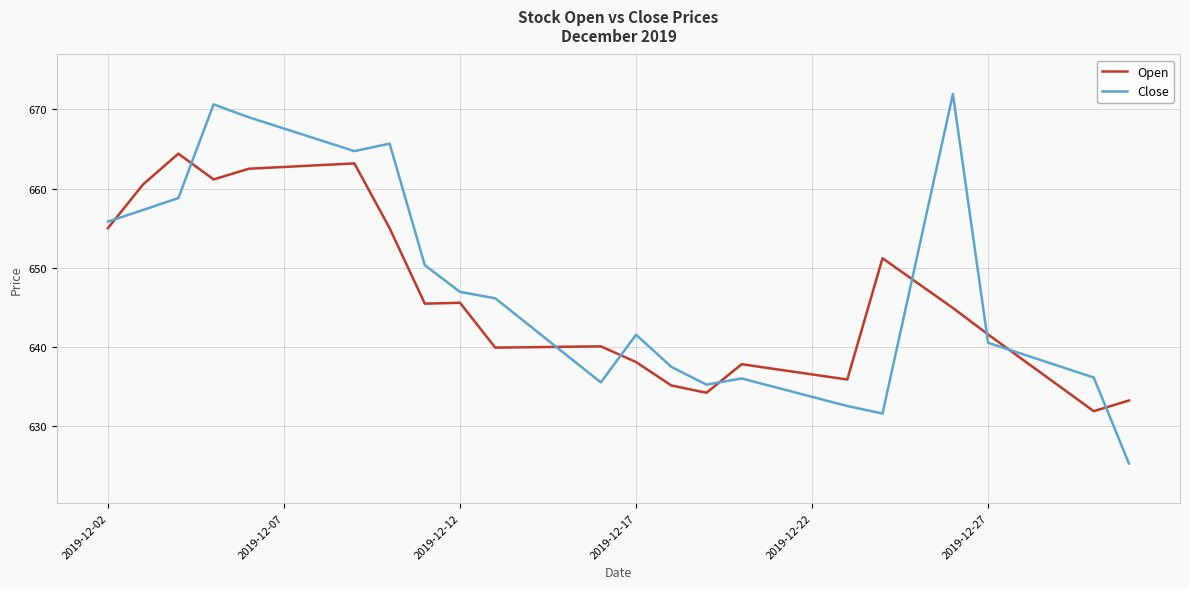

Rank the series by their maximum value, from highest to lowest.

Close, Open